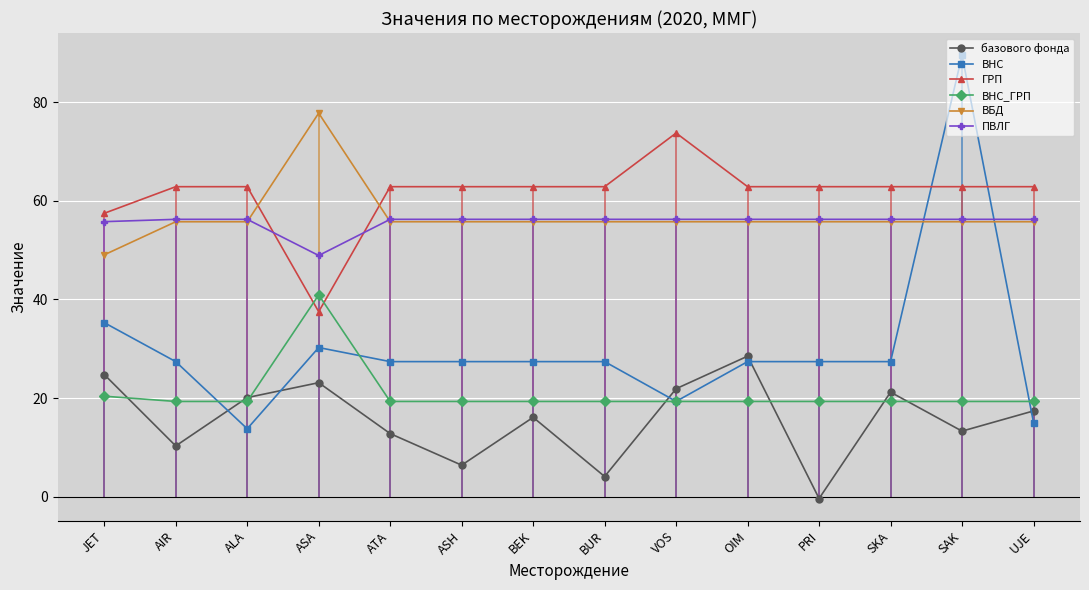

At which label is ВБД closest to 63?

AIR